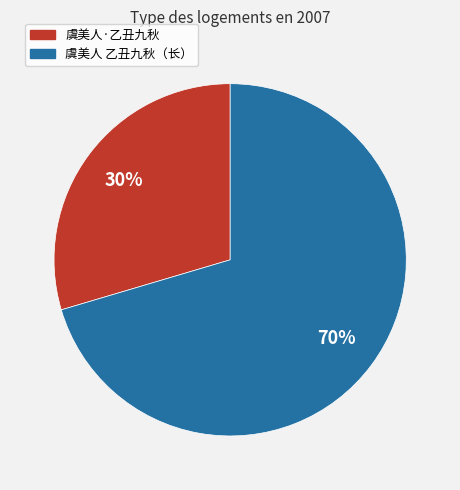

Does any single category account for the majority?

Yes